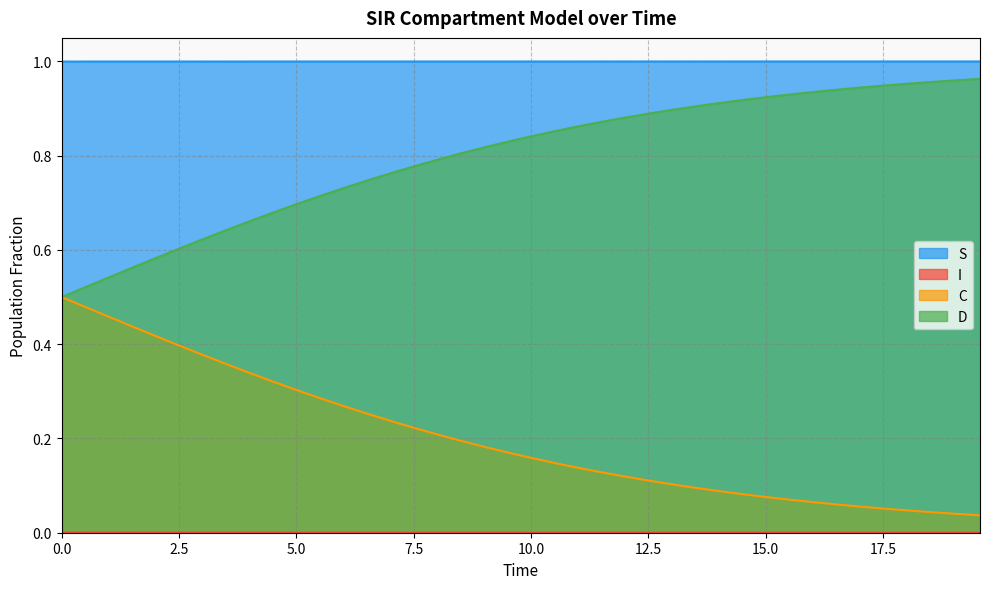

Which series has the widest spread of values?

C